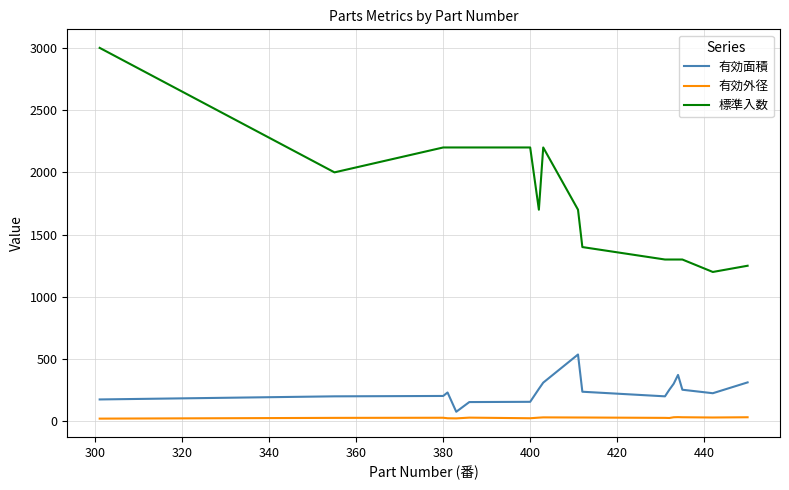

True or false: 有効面積 and 有効外径 cross at least once.

False